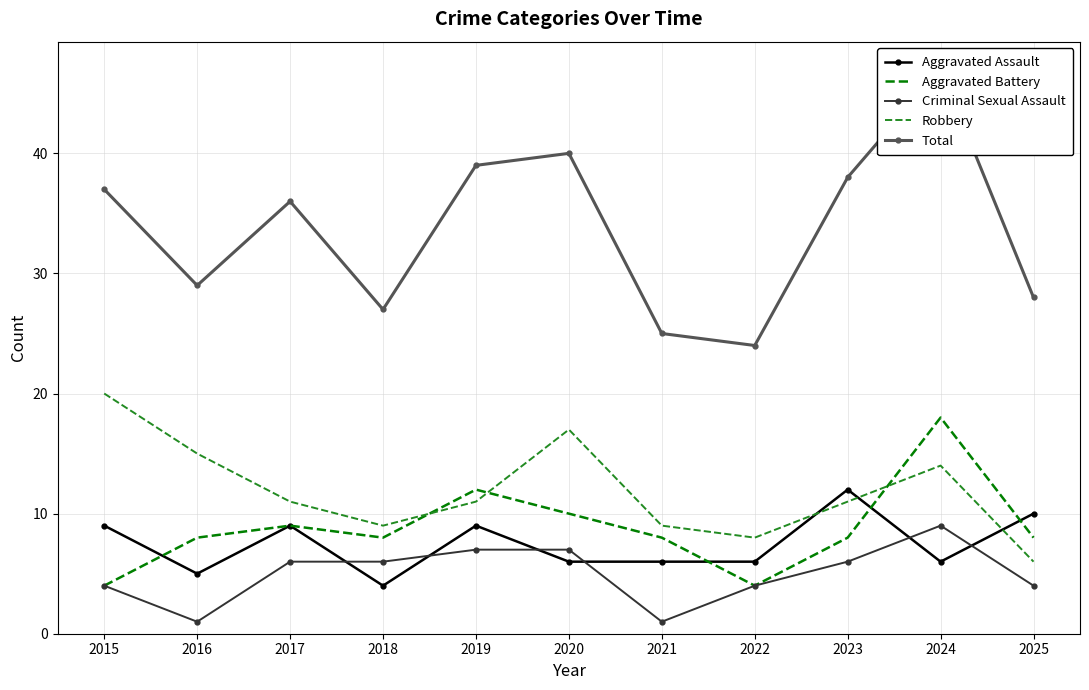

What is the minimum value for Total?

24